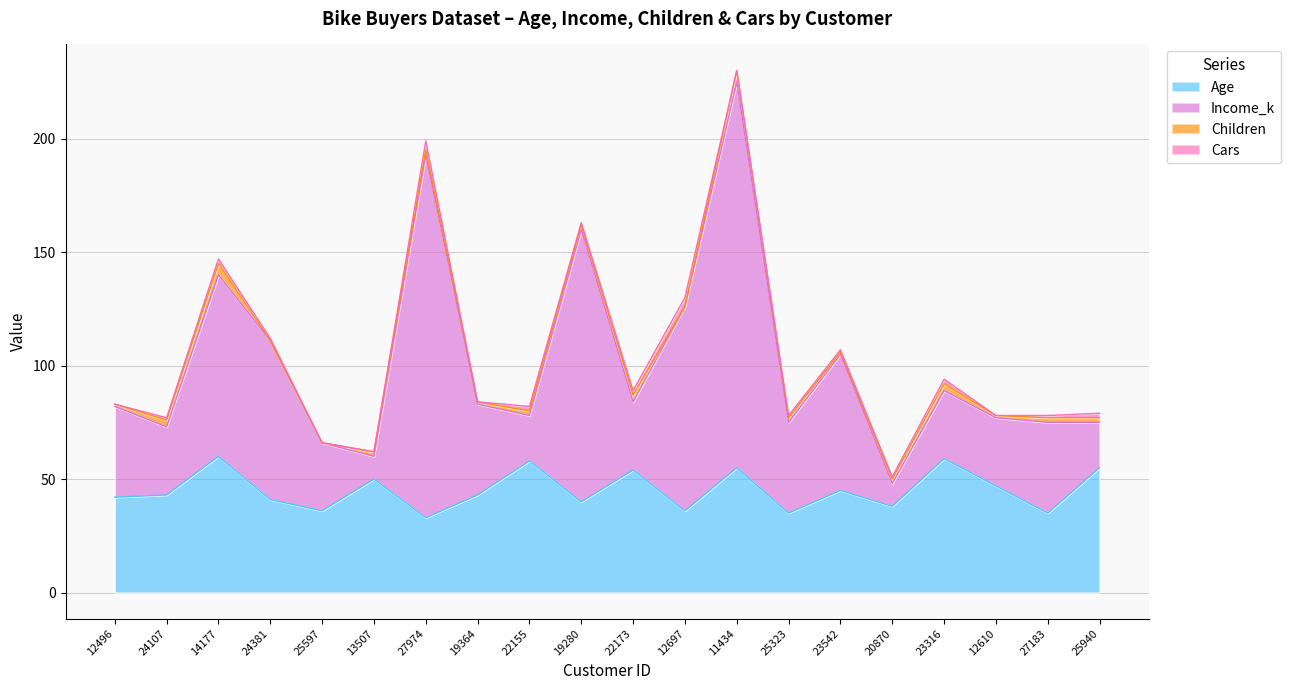

Which series has the largest range (max minus min)?

Income_k